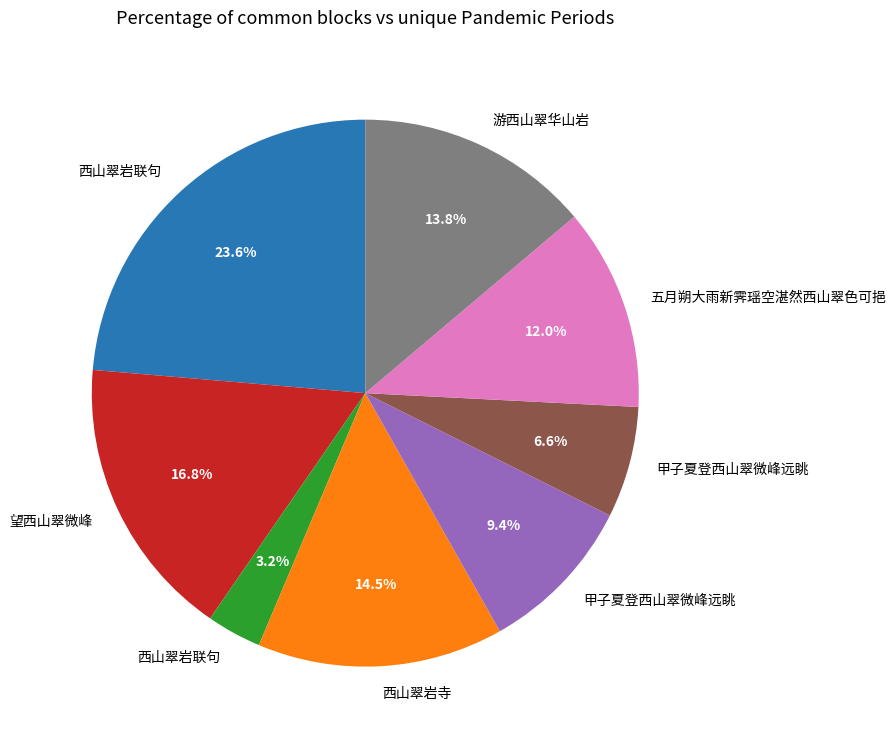

Does any single category account for the majority?

No